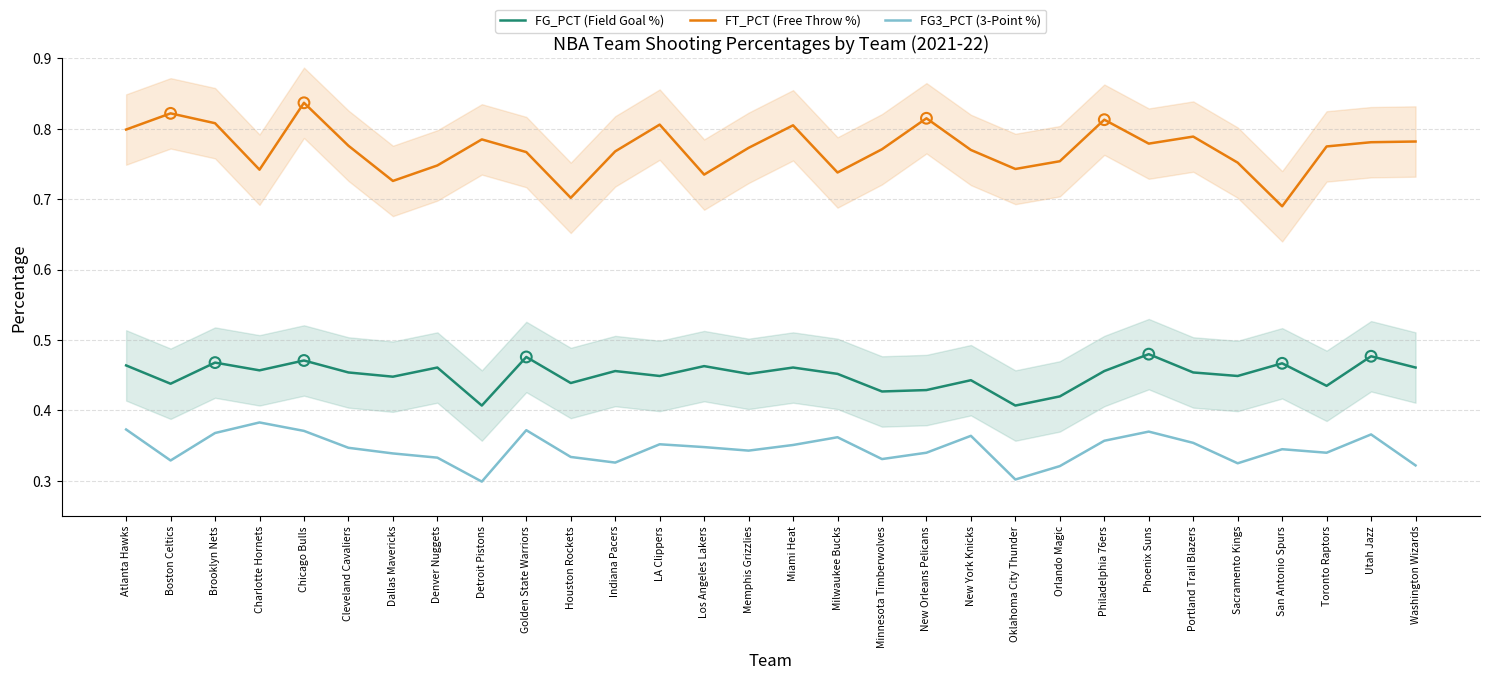

Which series reaches the maximum Y coordinate?

FT_PCT (Free Throw %)